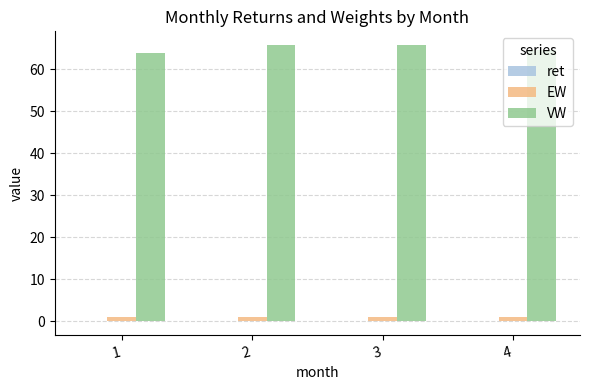

Which series has the largest total across all categories?

VW